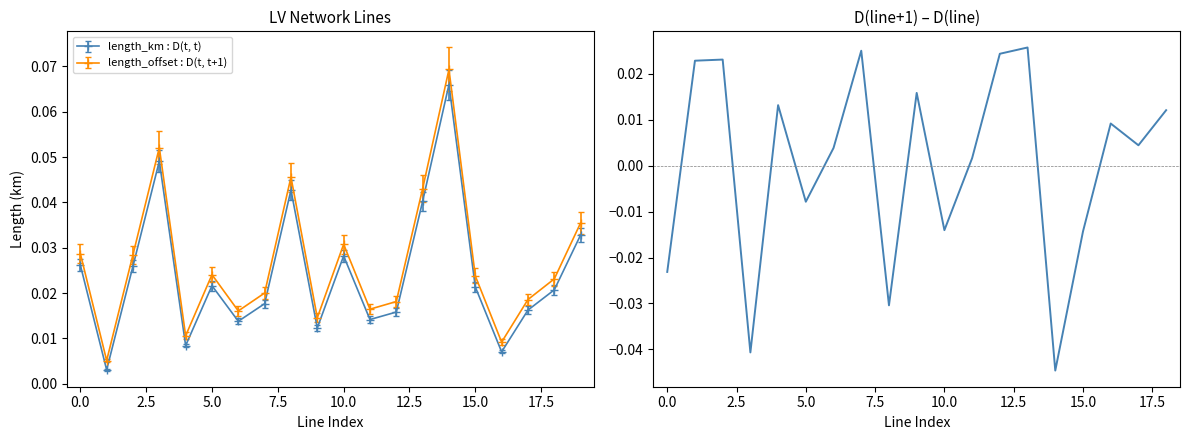

True or false: length_km : D(t, t) and length_offset : D(t, t+1) intersect in this chart.

False